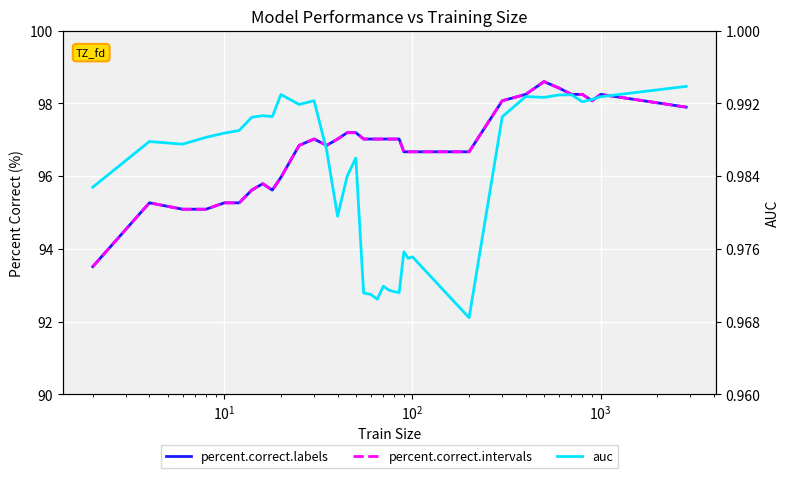

True or false: auc and percent.correct.intervals intersect in this chart.

False